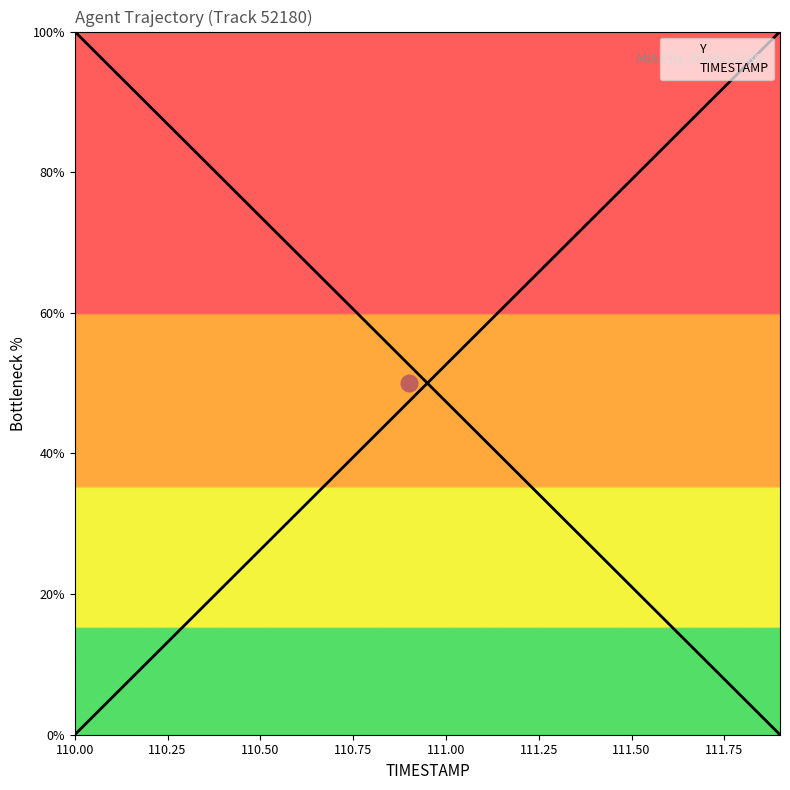

How many positive values does the Y series have?

19